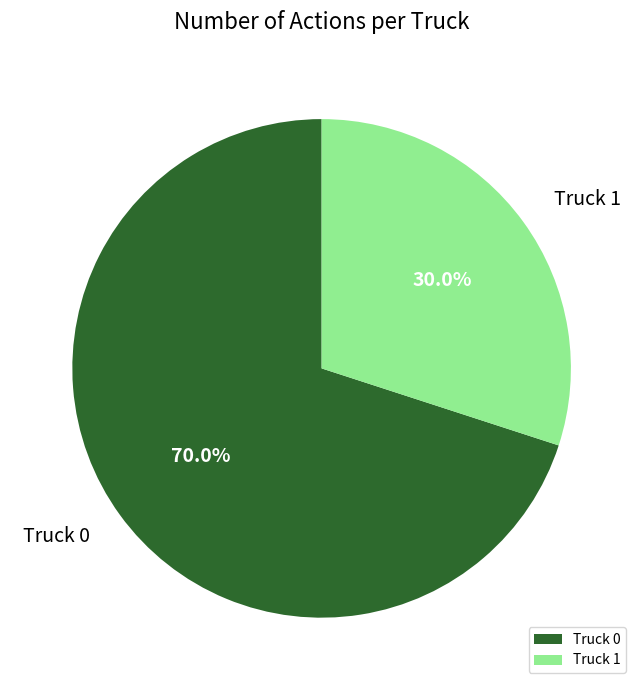

Which category has the biggest portion of the pie?

Truck 0